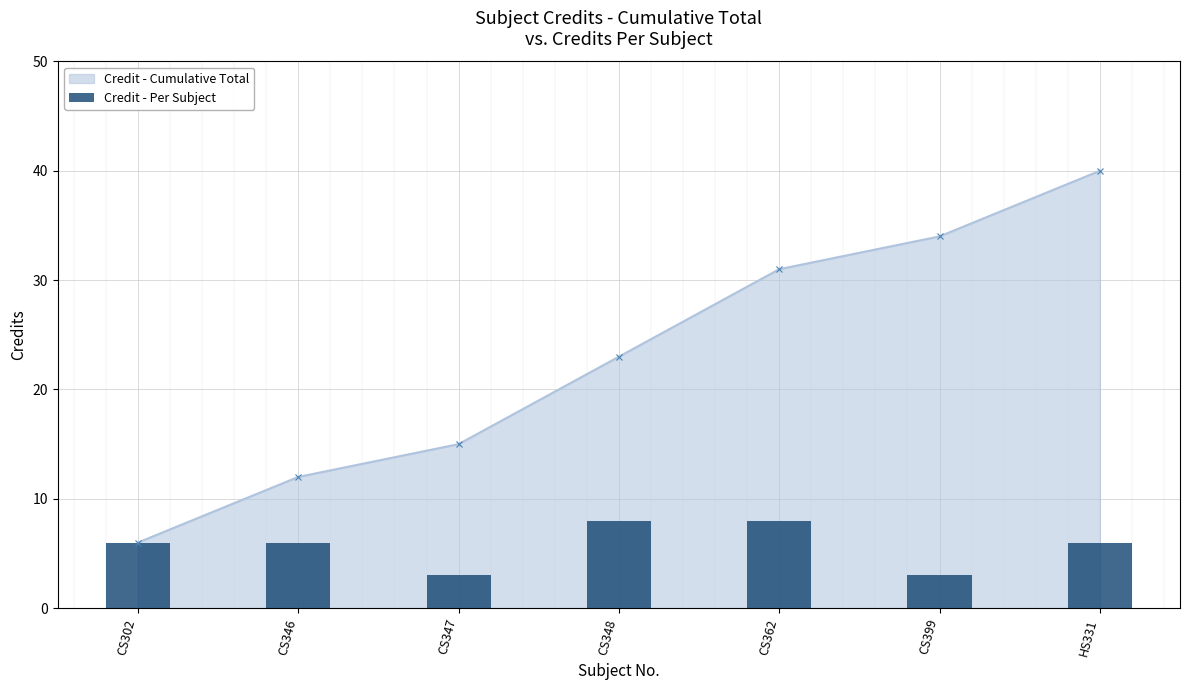

True or false: Credit - Cumulative Total has more than 1 points higher than both neighbors.

False